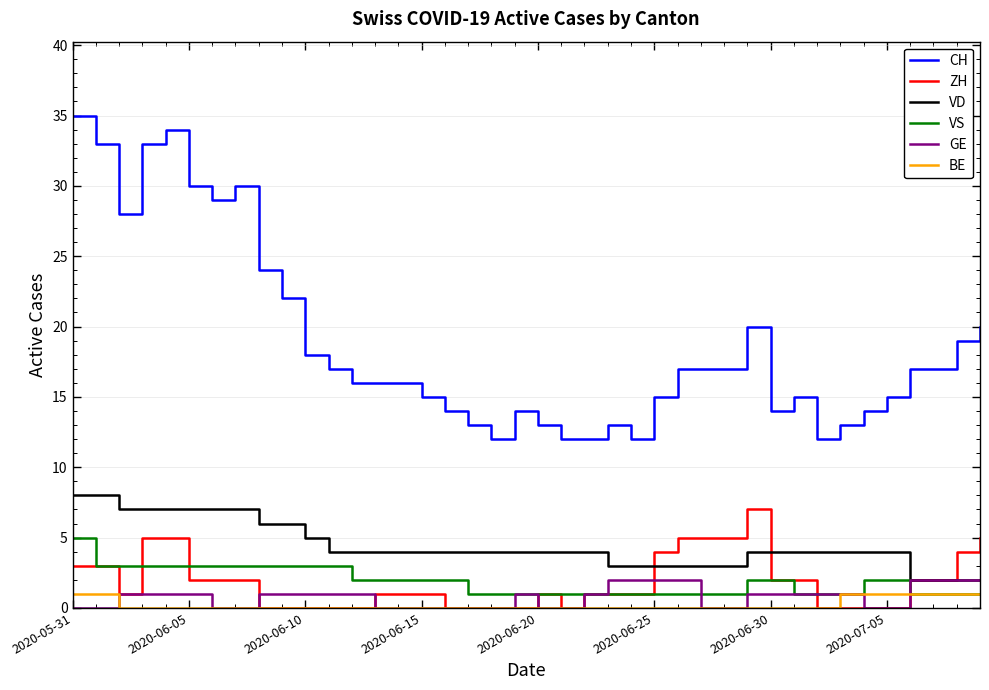

What is the highest value of the VS series?

5